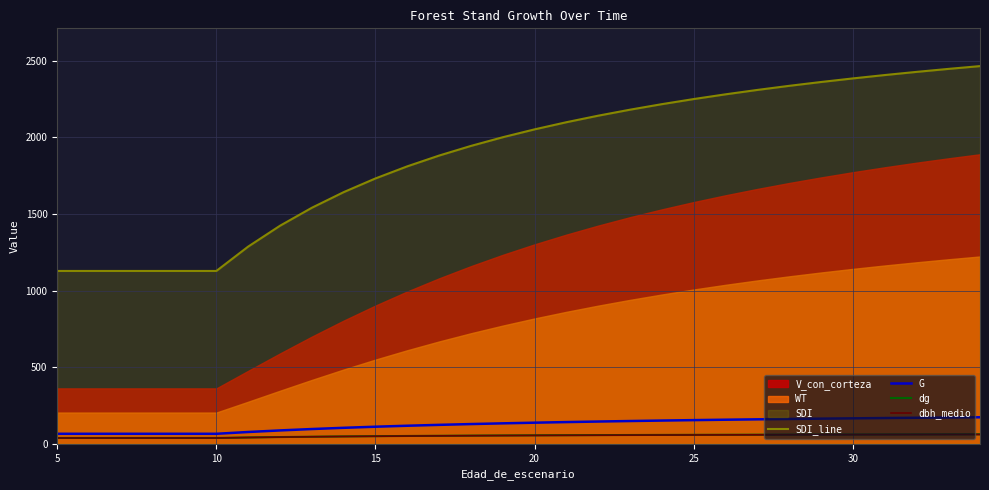

How many lines are shown in the chart?

4